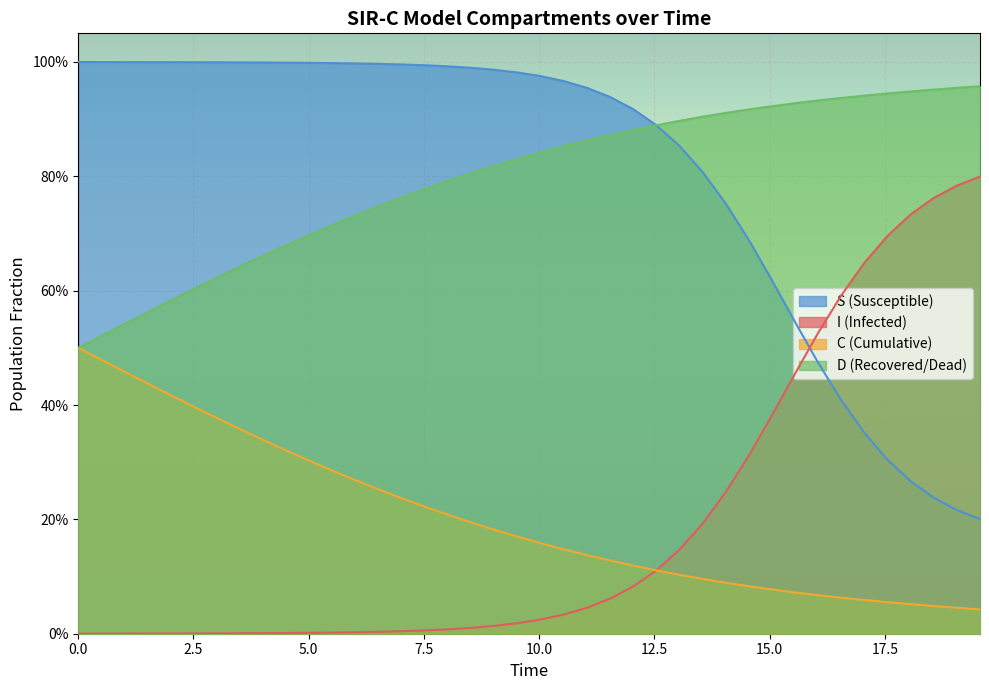

True or false: S and D cross at least once.

False